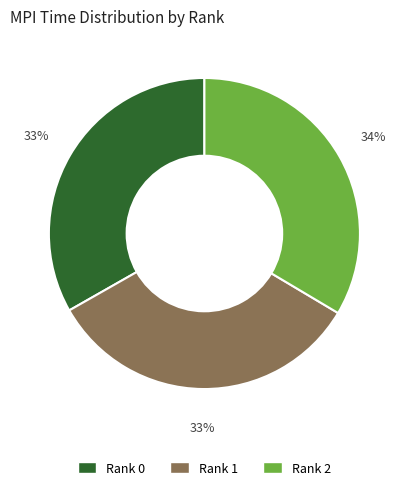

The Rank 1 slice represents 26% of the pie. True or false?

False